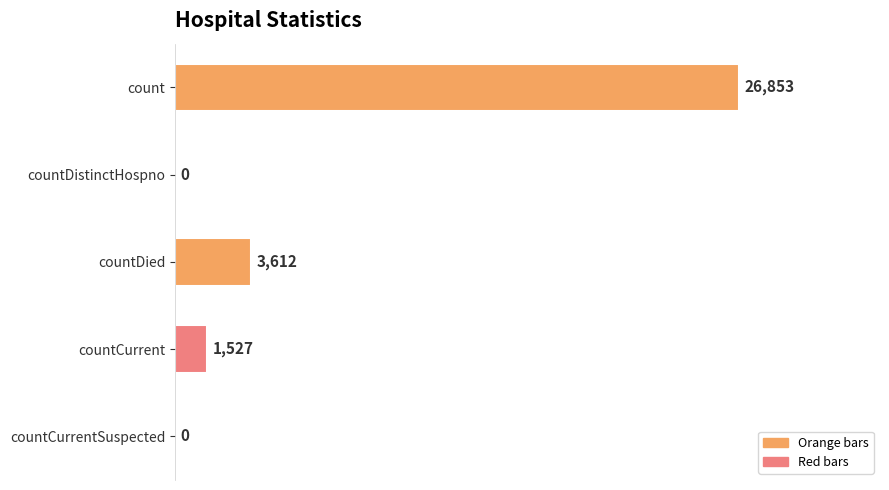

How many series are shown in this chart?

1